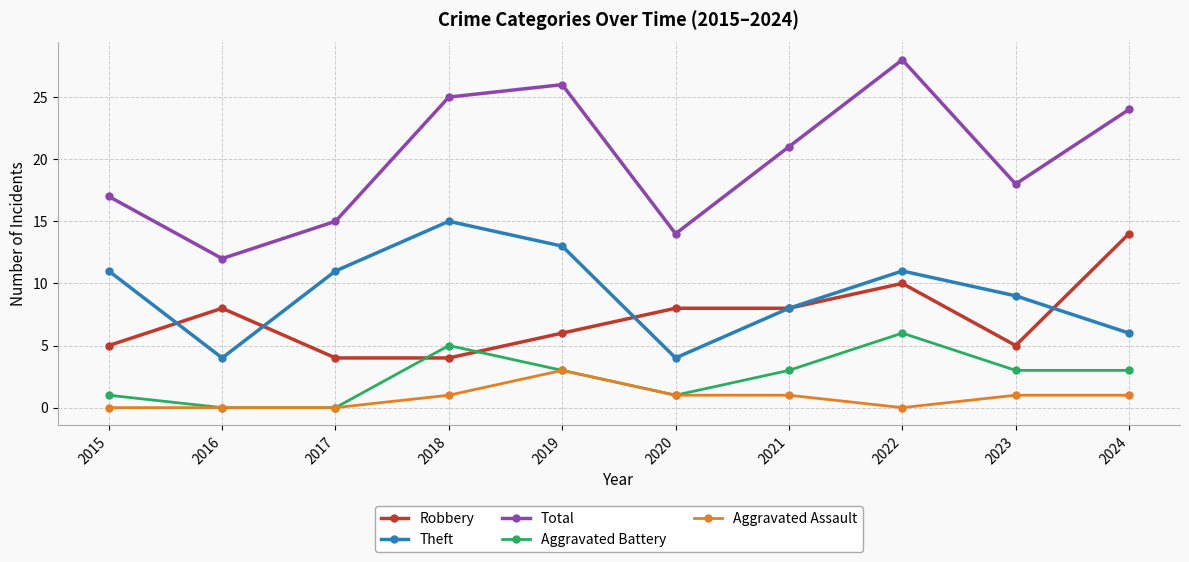

Reading left to right, list all the values displayed in this chart.

Robbery: 5	8	4	4	6	8	8	10	5	14
Theft: 11	4	11	15	13	4	8	11	9	6
Total: 17	12	15	25	26	14	21	28	18	24
Aggravated Battery: 1	0	0	5	3	1	3	6	3	3
Aggravated Assault: 0	0	0	1	3	1	1	0	1	1